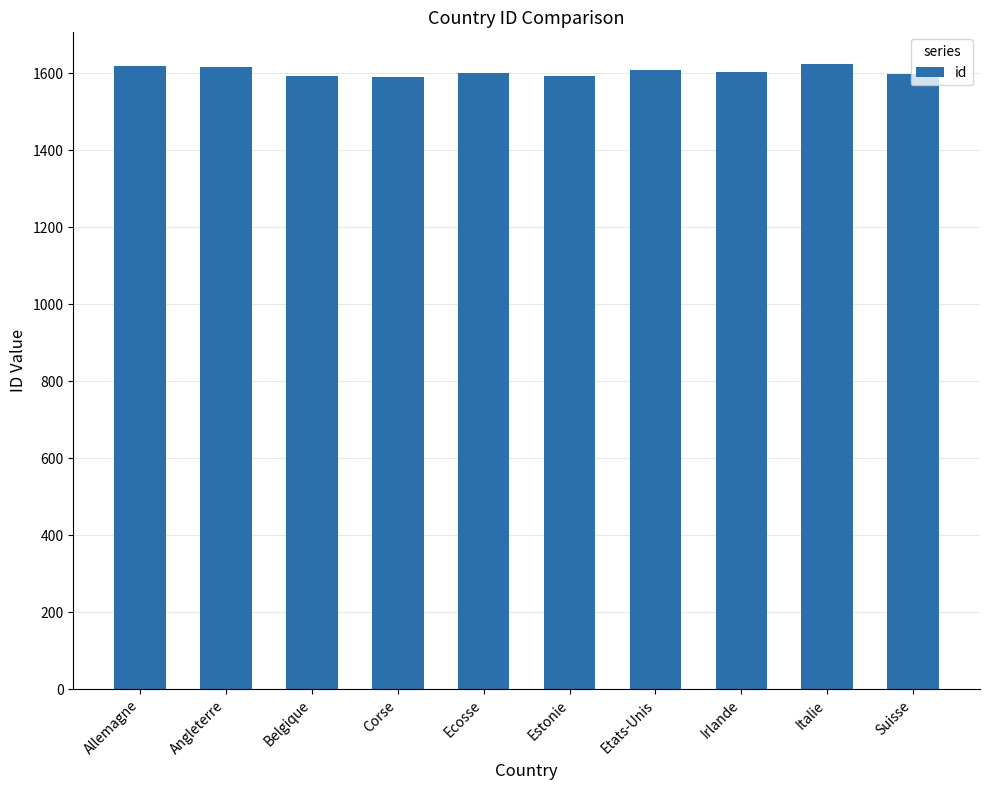

Is it true that the value at Belgique is 1594?

True